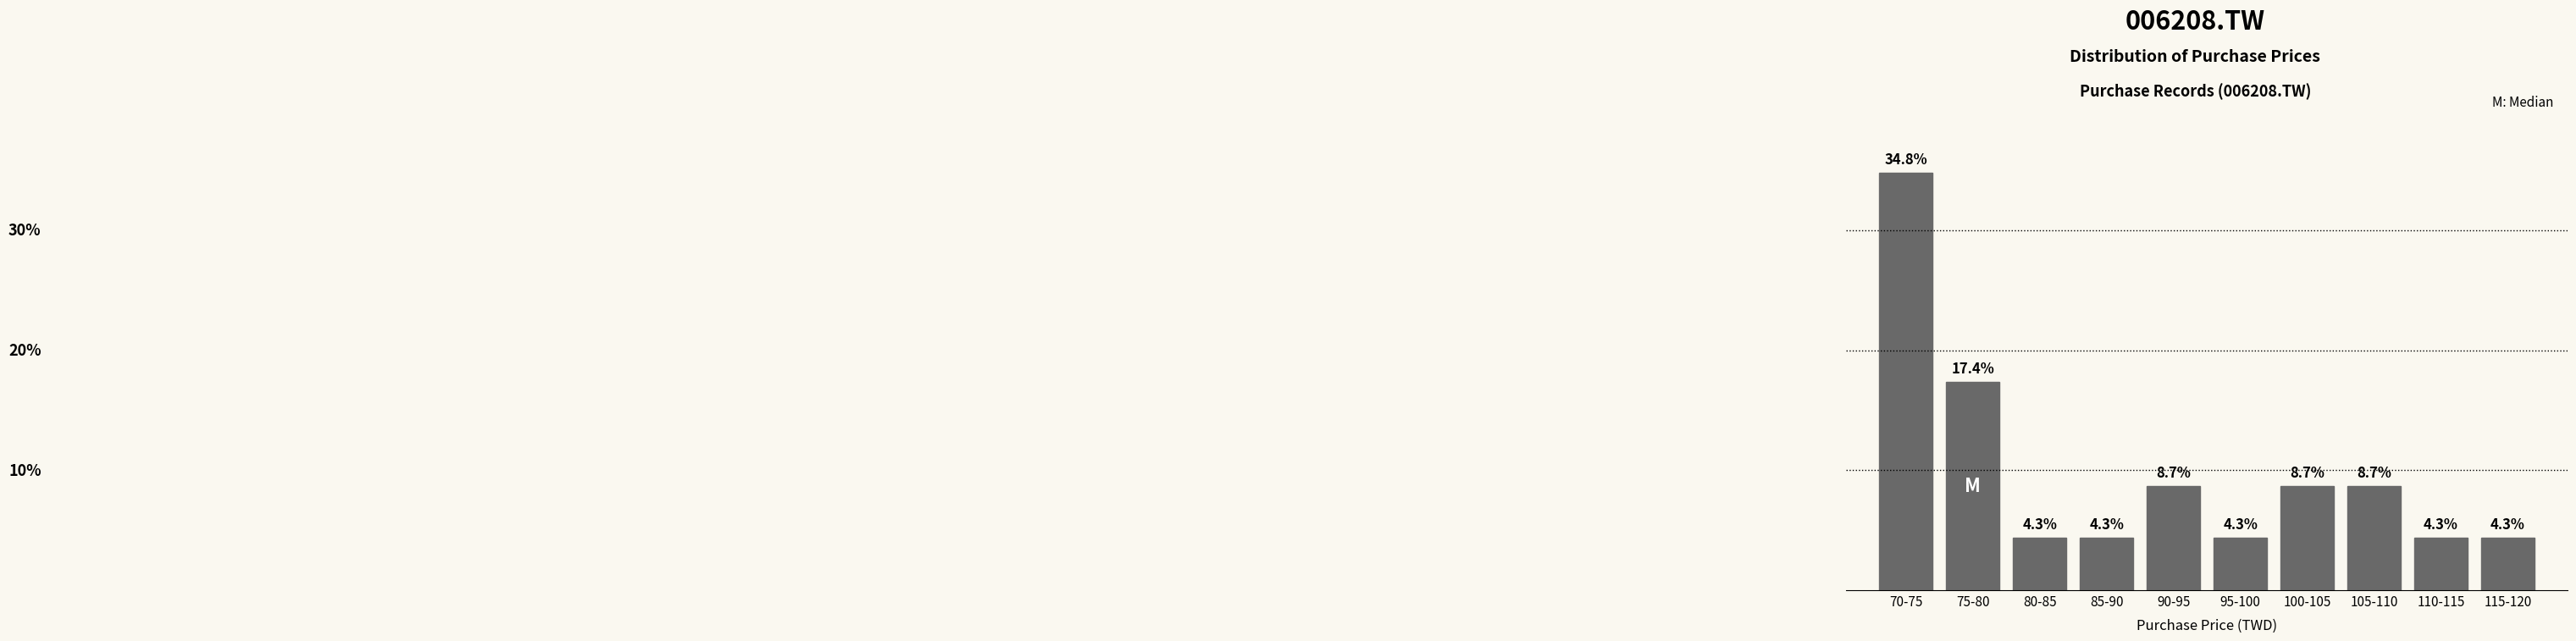

Where does the data first go above 8?

70-75